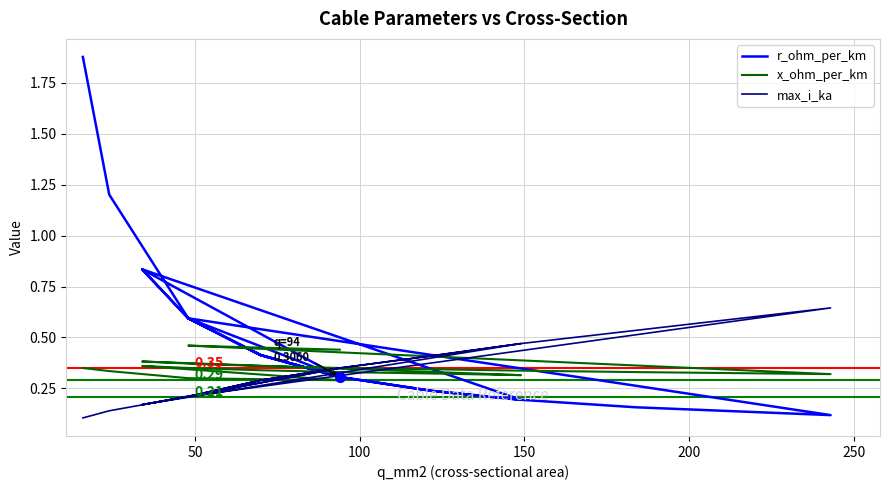

Rank the series by their maximum value, from highest to lowest.

r_ohm_per_km, max_i_ka, x_ohm_per_km